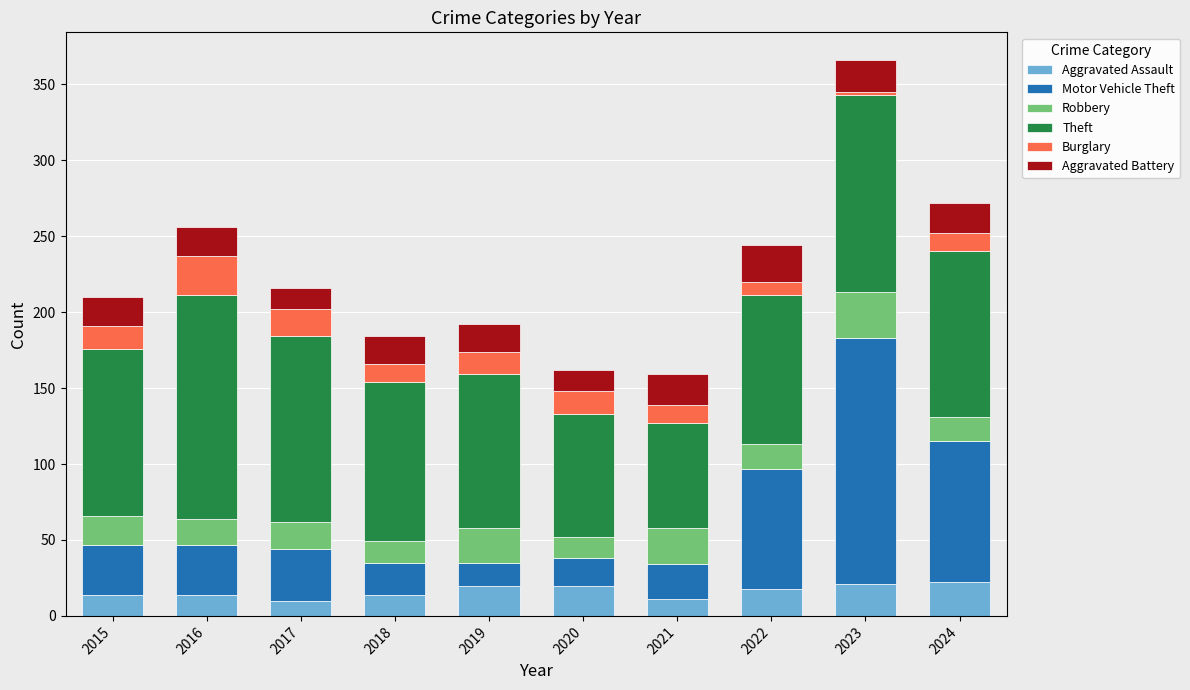

What is the lowest value of the Aggravated Assault series?

10